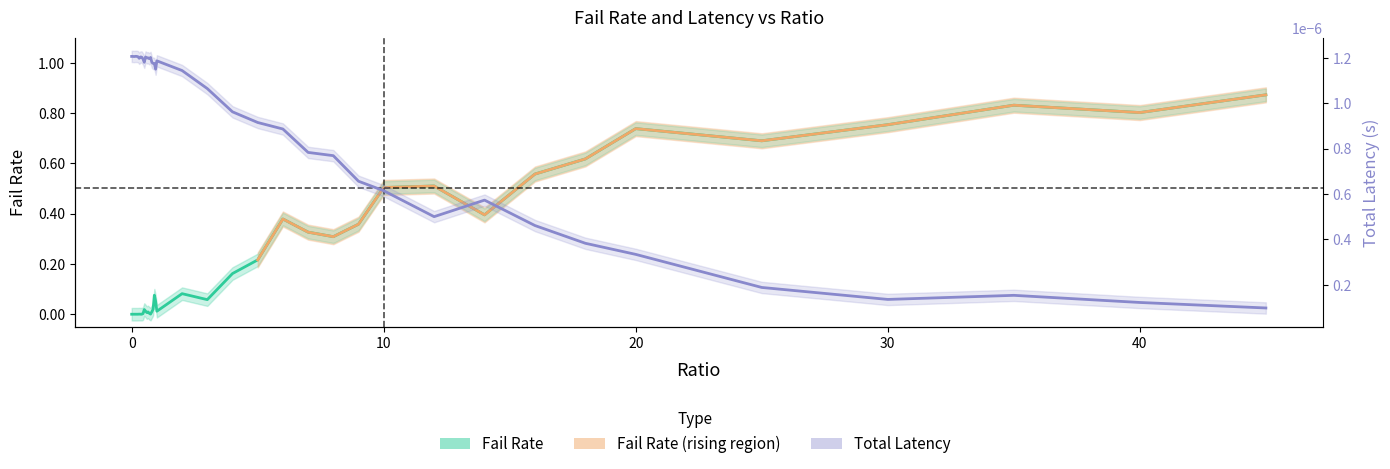

Which series has the largest total across all categories?

failRate